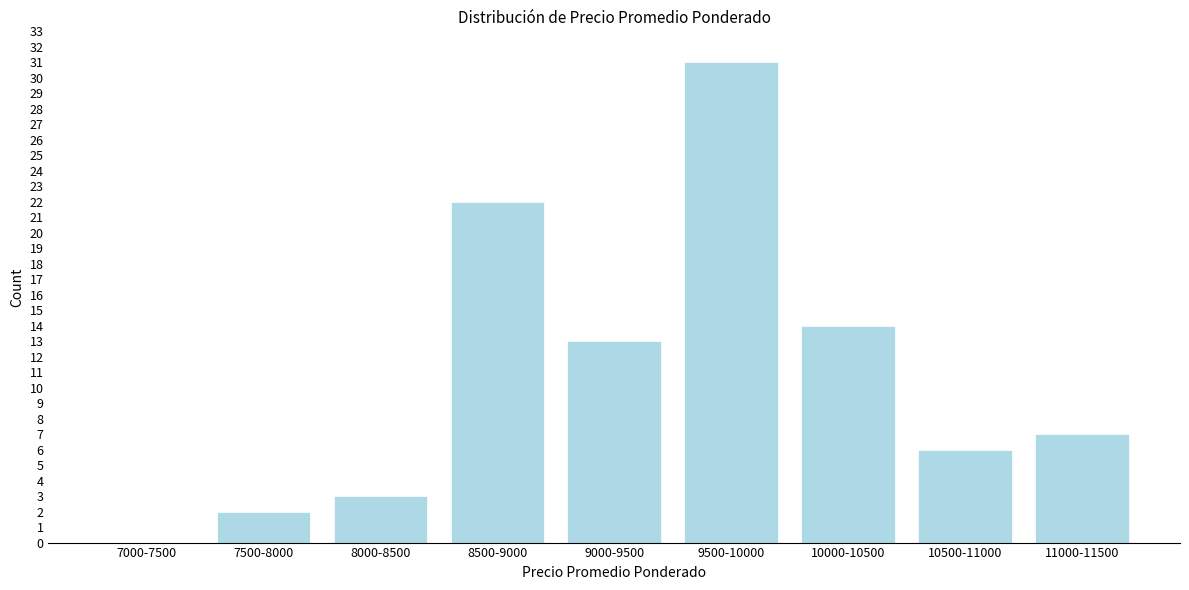

Reading left to right, what are all the values shown in this chart?

7000-7500=0	7500-8000=2	8000-8500=3	8500-9000=22	9000-9500=13	9500-10000=31	10000-10500=14	10500-11000=6	11000-11500=7